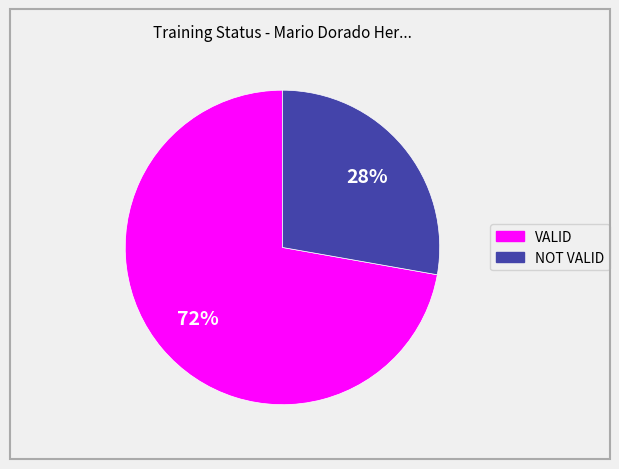

To the nearest percent, what is the difference between the VALID and NOT VALID slice percentages?

44%